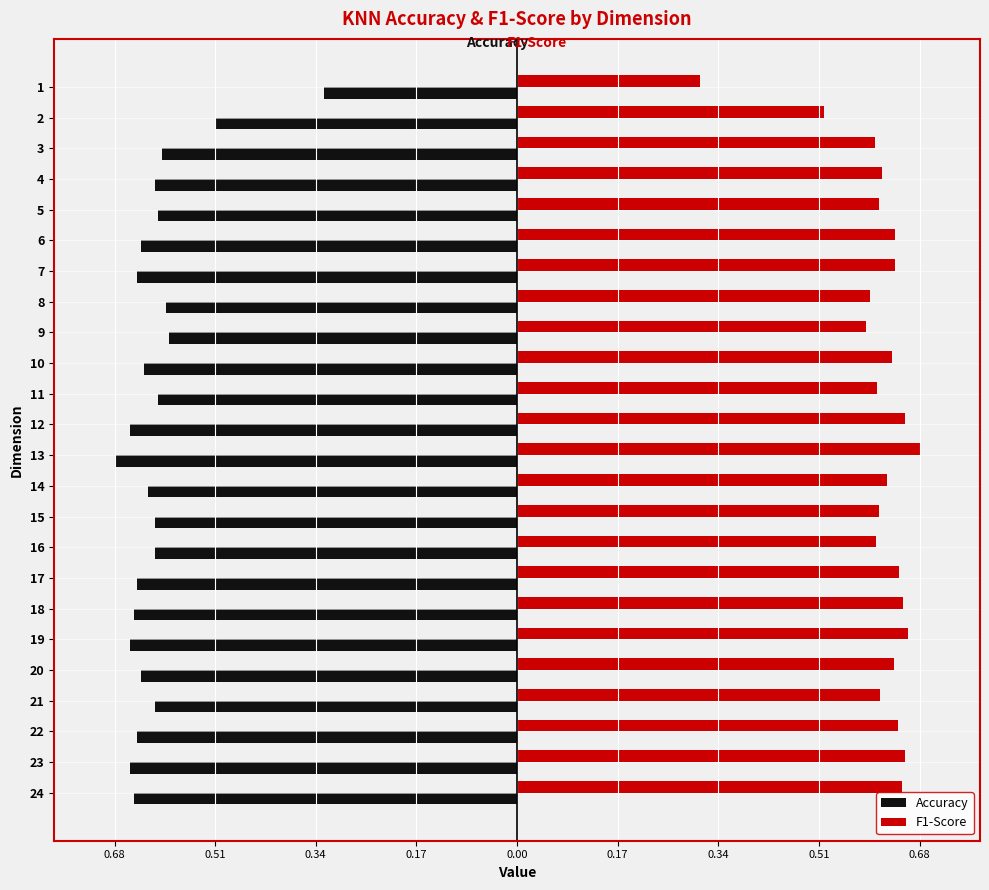

What are all the series names shown in the legend?

Accuracy, F1-Score